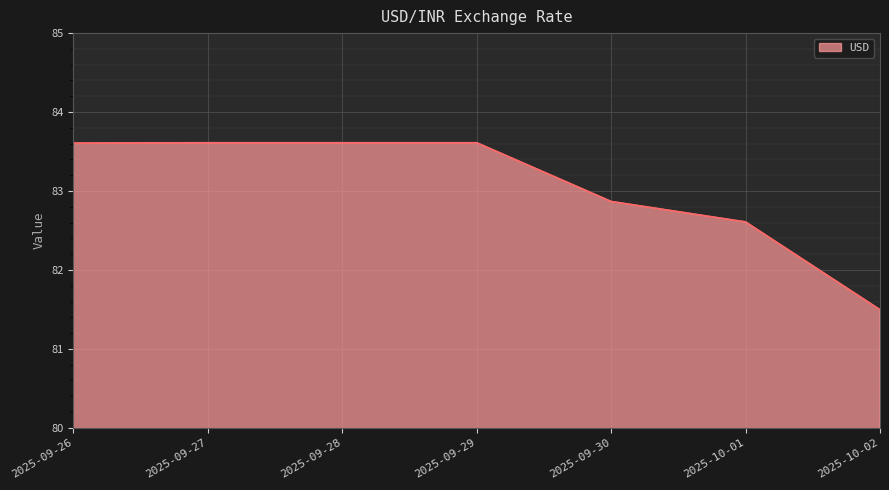

How many lines are shown in the chart?

1